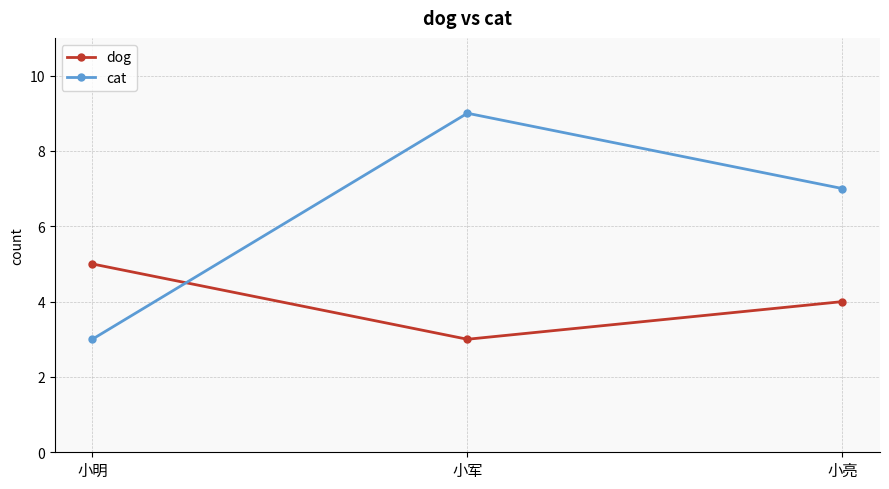

Reading right to left, extract all data points from this chart.

dog: 小亮=4	小军=3	小明=5
cat: 小亮=7	小军=9	小明=3